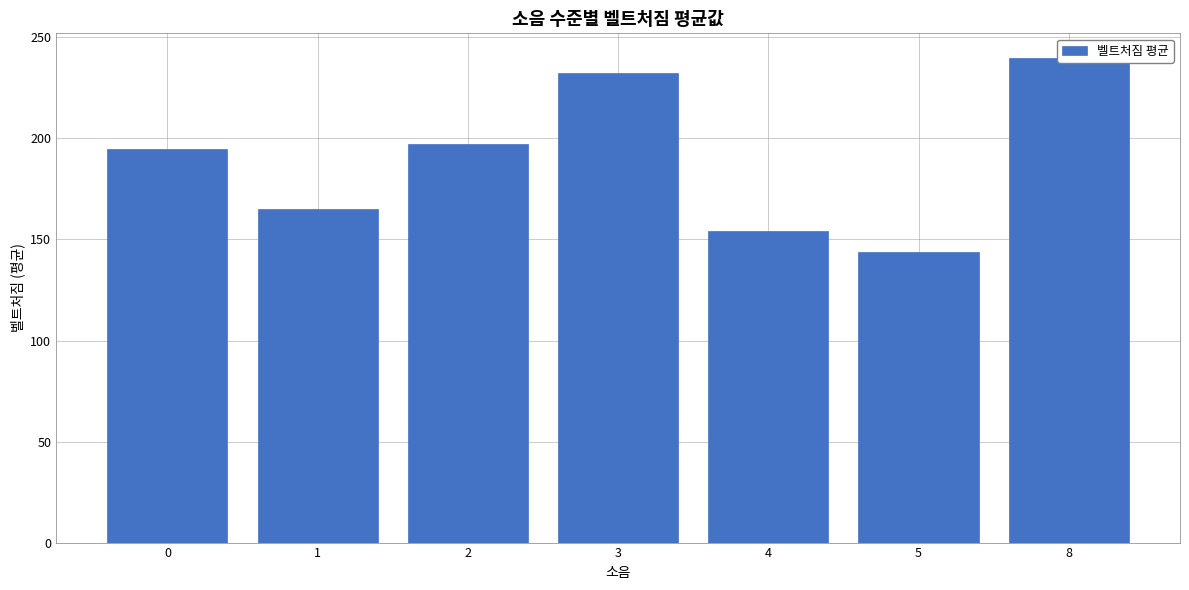

Between 8 and 0, which is larger?

8